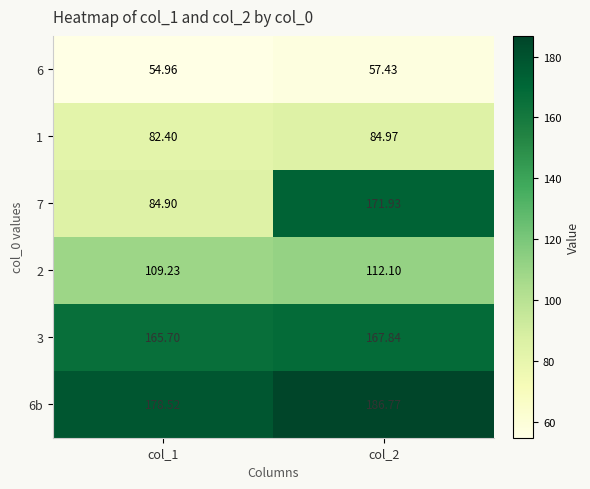

Is the value of 2 at col_1 greater than the value of 7 at col_1?

Yes